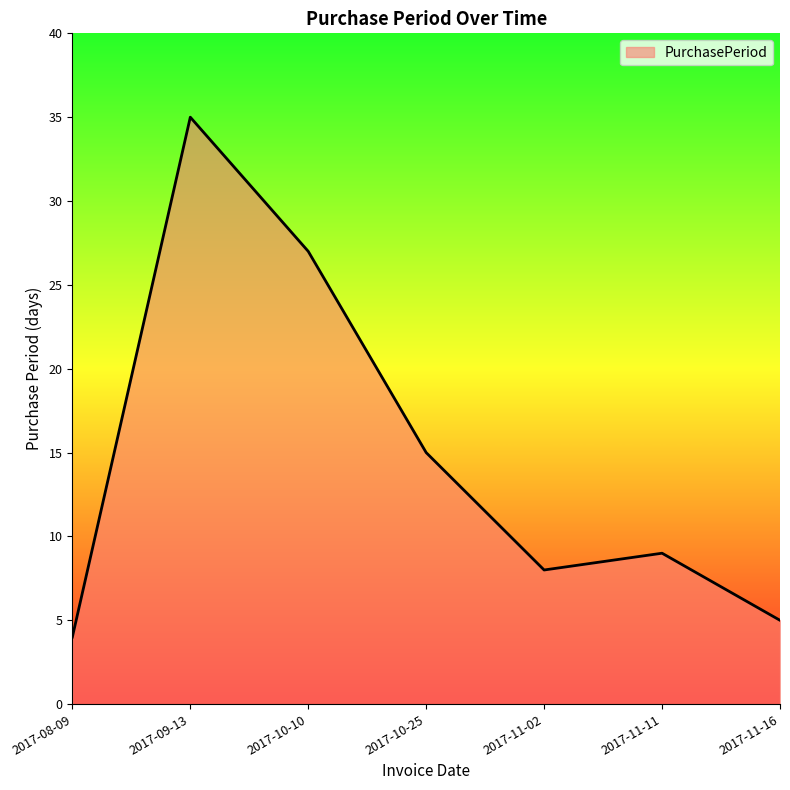

Reading left to right, transcribe all the data shown in this chart.

2017-08-09=4	2017-09-13=35	2017-10-10=27	2017-10-25=15	2017-11-02=8	2017-11-11=9	2017-11-16=5